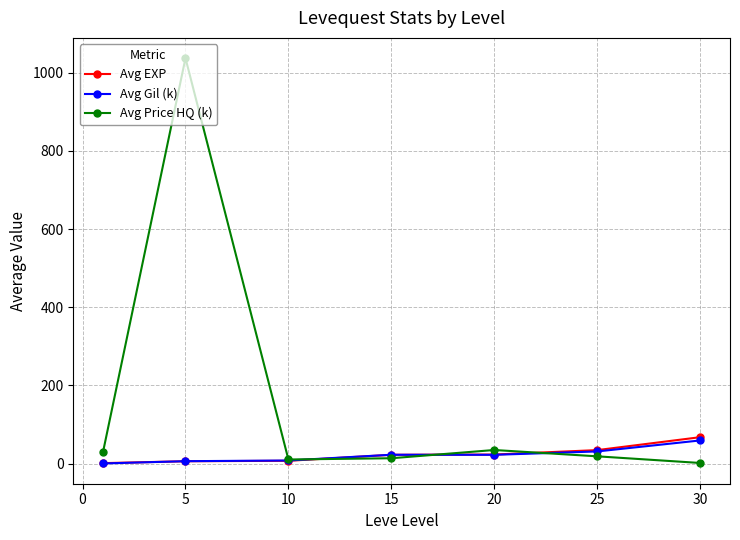

Which series has the largest total across all categories?

Avg Price HQ (k)